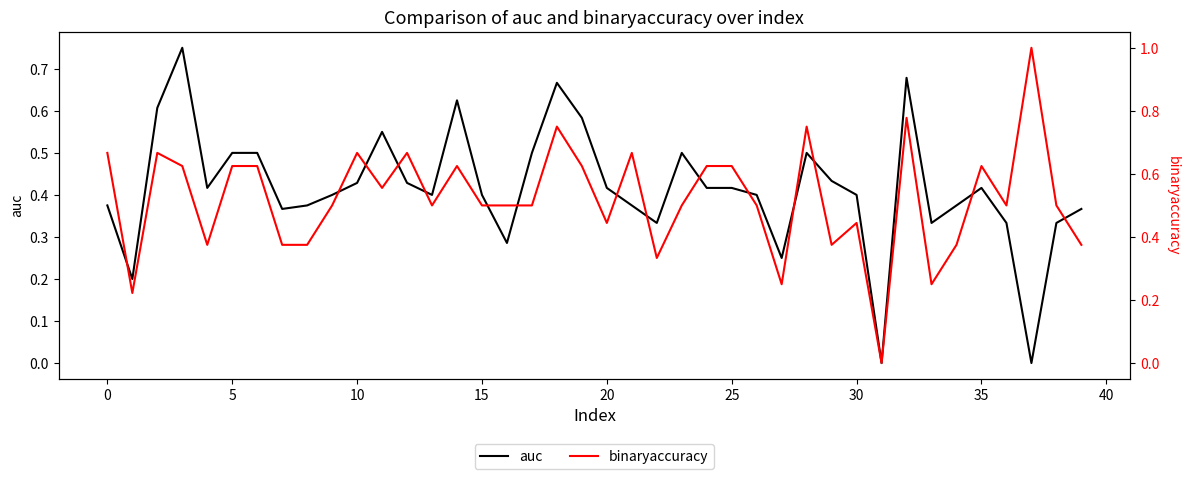

True or false: auc has more than 1 points higher than both neighbors.

True